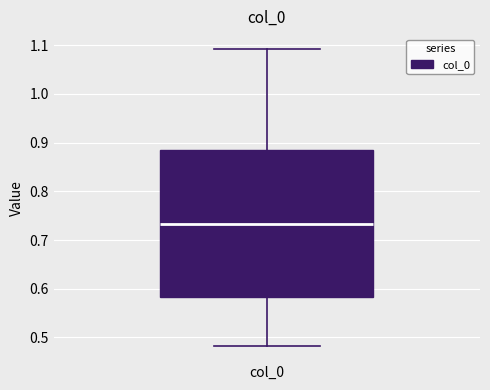

Transcribe this box plot: give where the median line is, the range the box spans, and where the two whiskers end, as read against the y-axis. The values are not printed on the chart, so give them approximately, as read against the axis.

median 0.73, box 0.58 to 0.89, whiskers 0.48 to 1.09